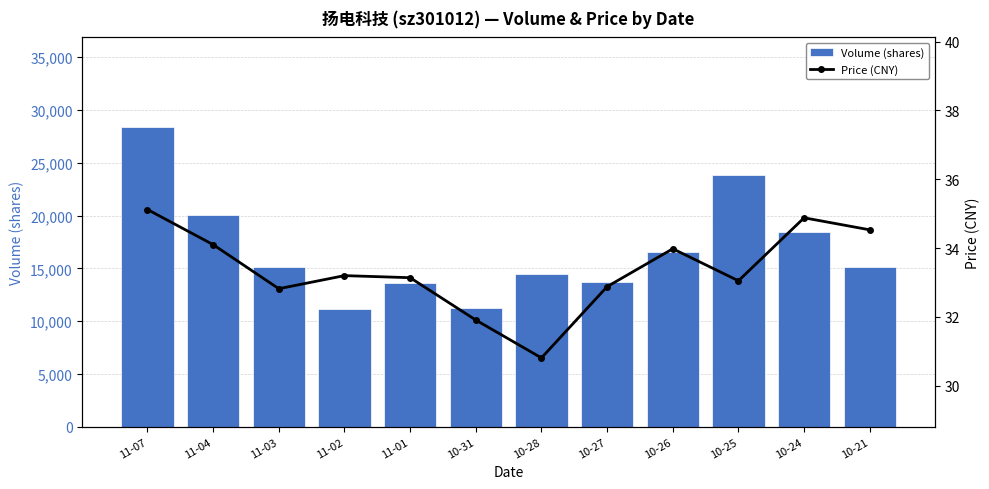

What is the average value of the Volume (shares) series?

16809